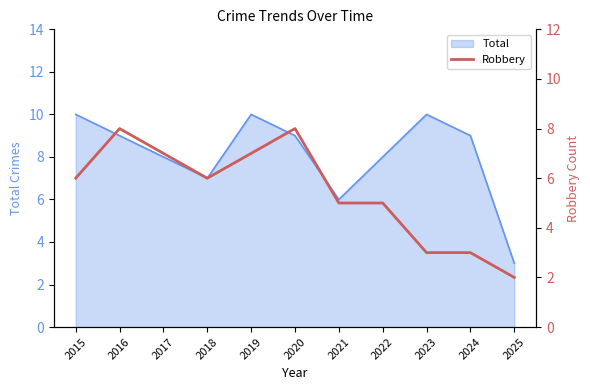

What is the minimum value for Total?

3